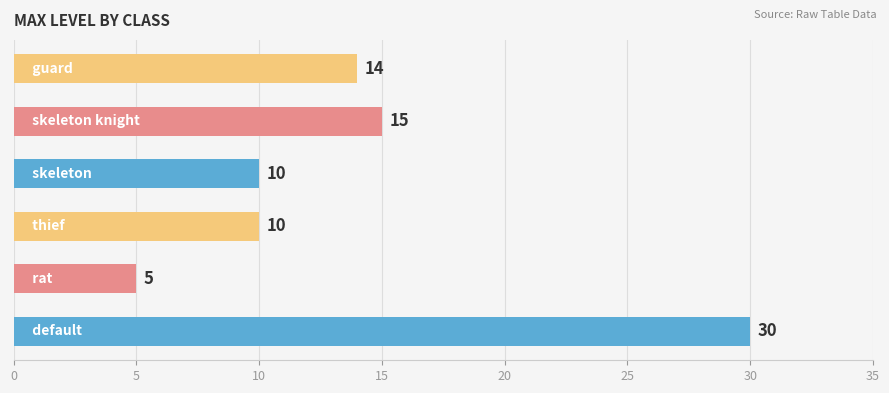

What is the difference between the second highest and minimum values?

10